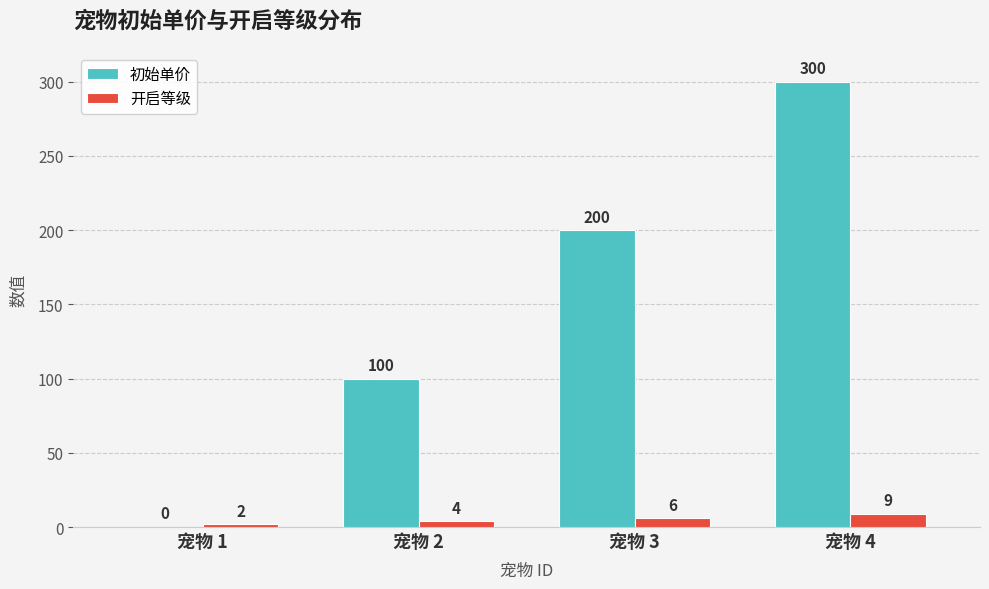

How many 初始单价 values are between 100 and 300?

3